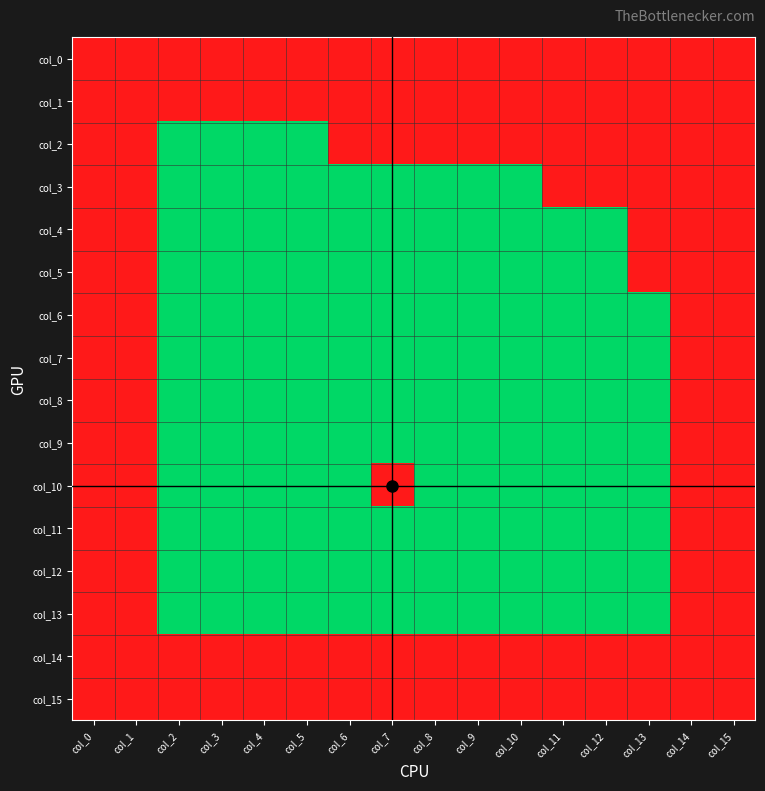

Which category has the highest value across all series?

col_0